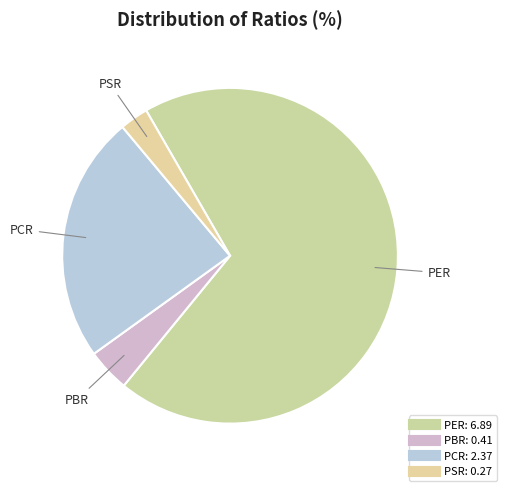

What is the majority slice?

PER